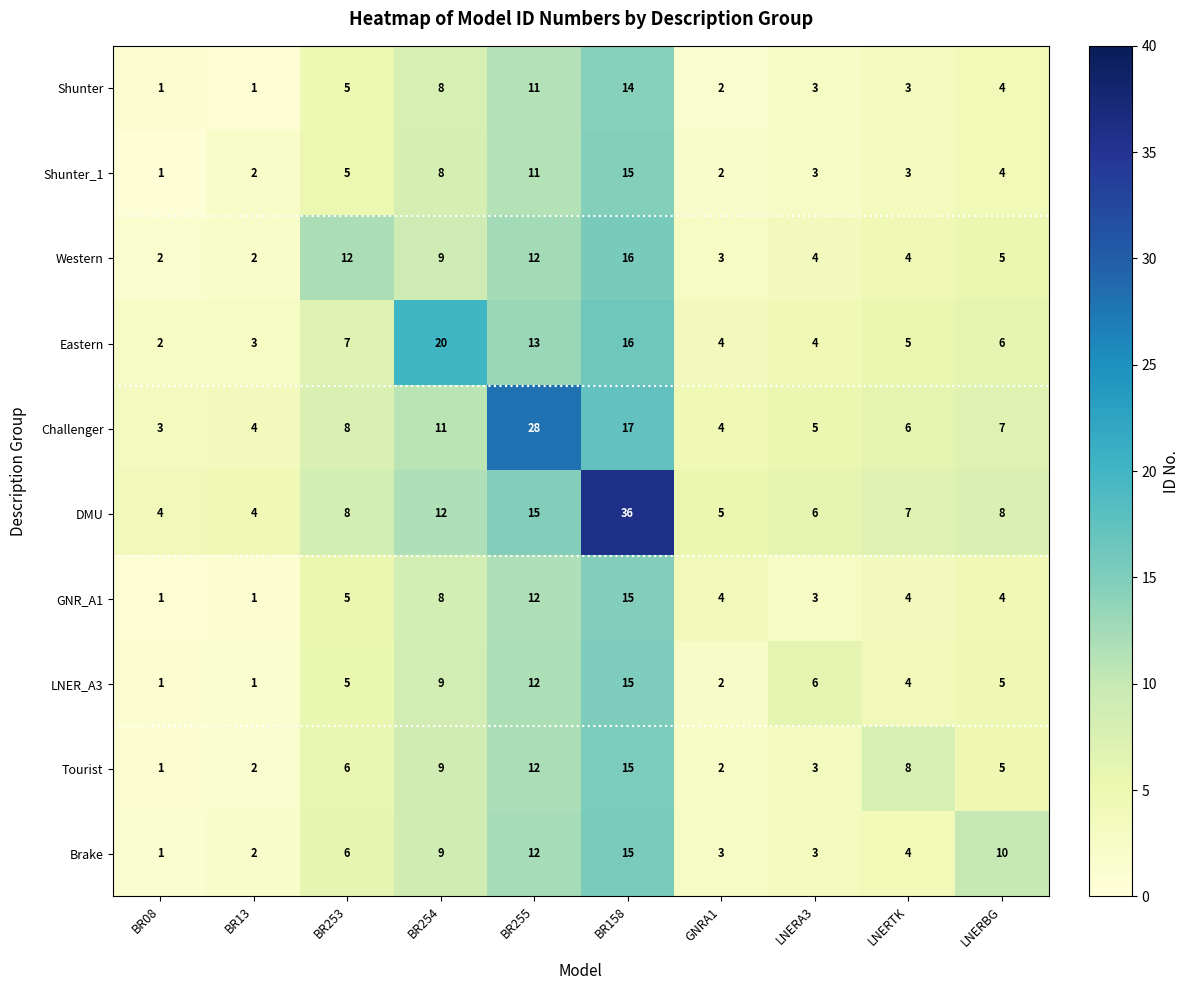

The LNER_A3 series shows 5 at BR253. True or false?

True